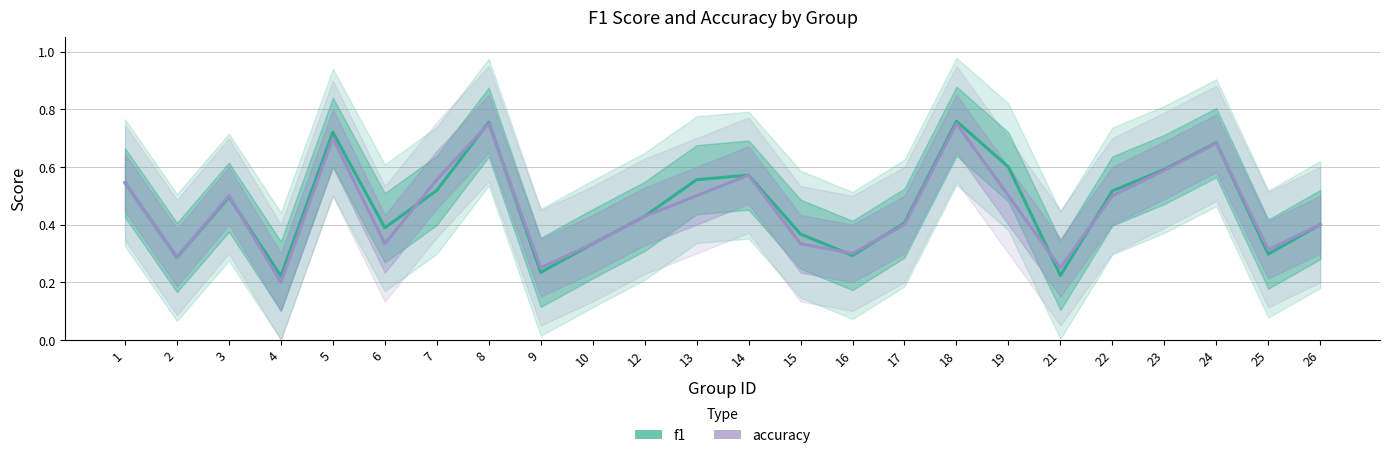

The value of accuracy at 7 is 0.9. True or false?

False